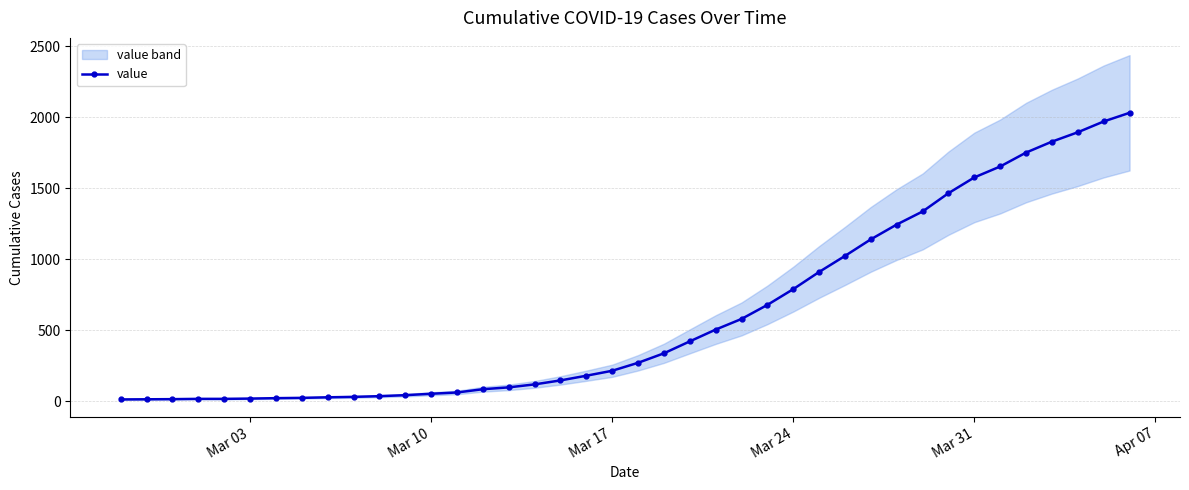

What is the smallest value displayed?

13